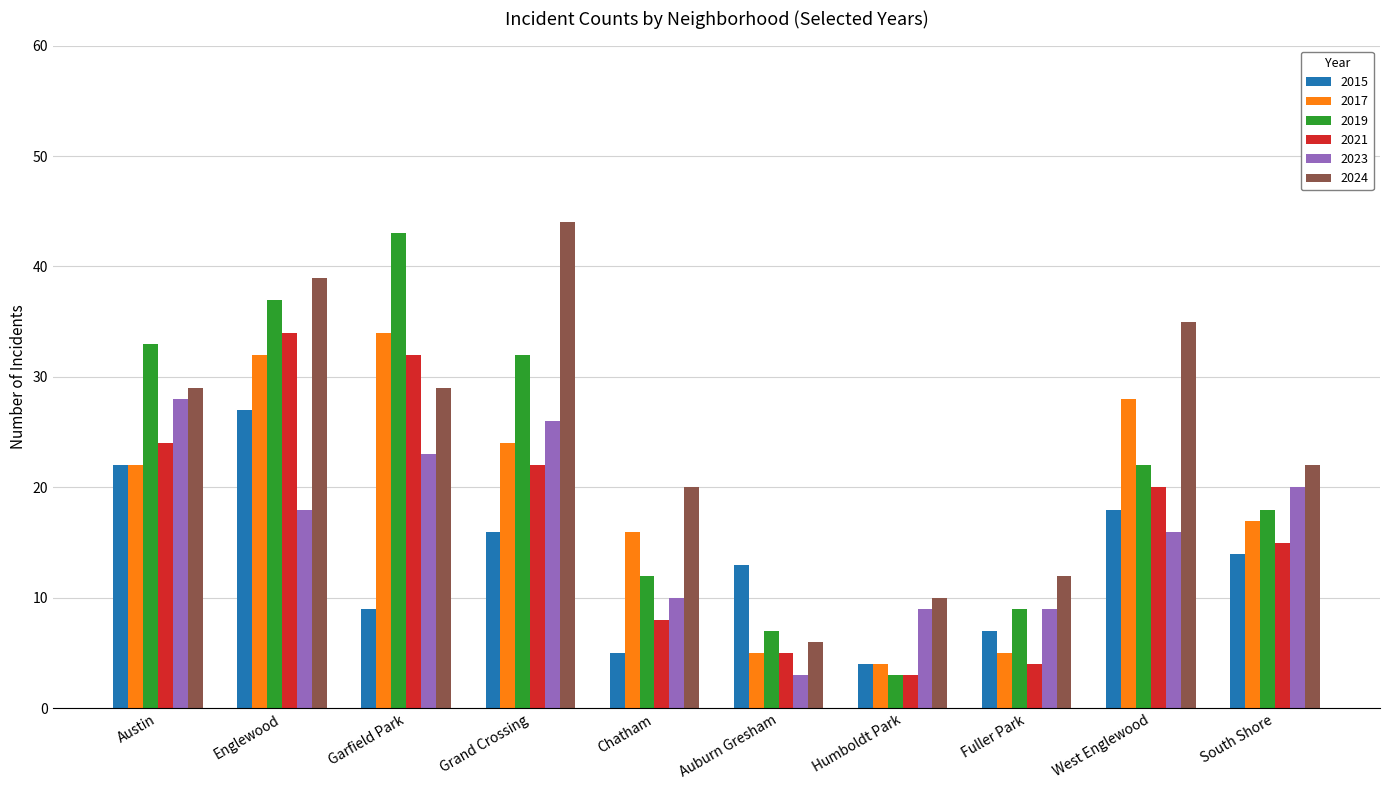

What is the label of the 1st bar from the left?

Austin